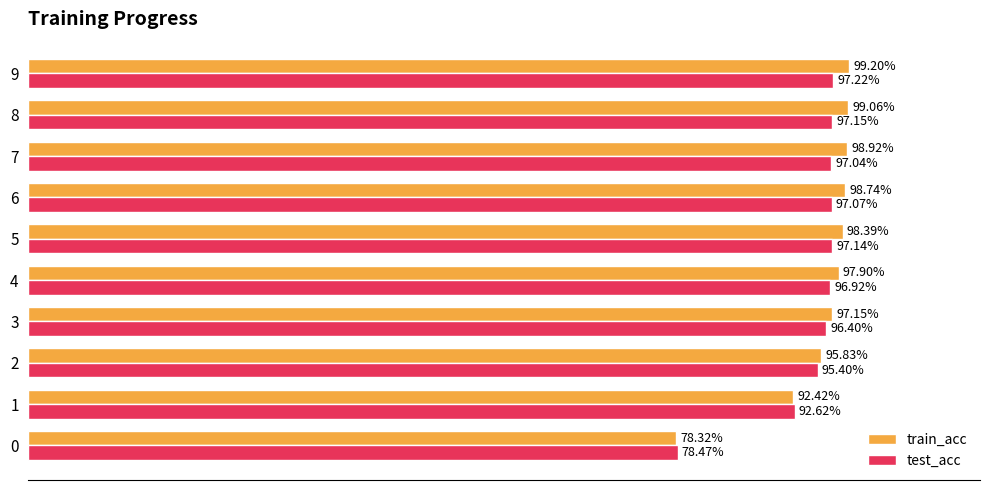

Rank the categories by train_acc value from lowest to highest.

0, 1, 2, 3, 4, 5, 6, 7, 8, 9